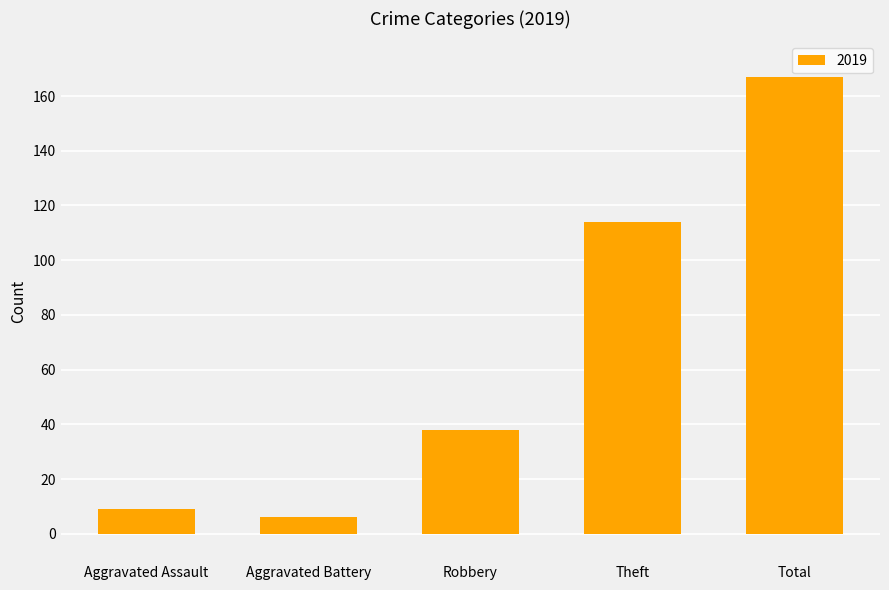

What is the maximum value shown in the chart?

167